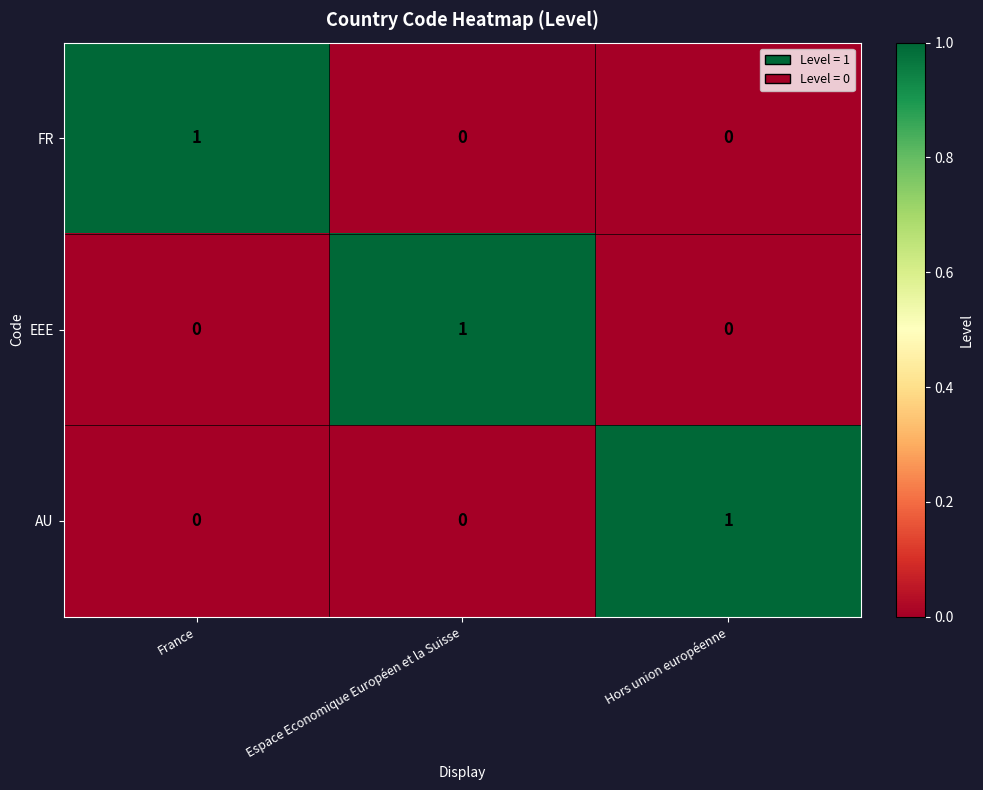

At how many categories does at least one series exceed 0?

3